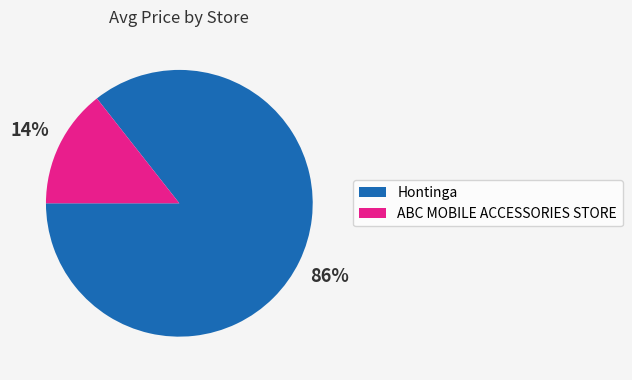

What is the majority slice?

Hontinga